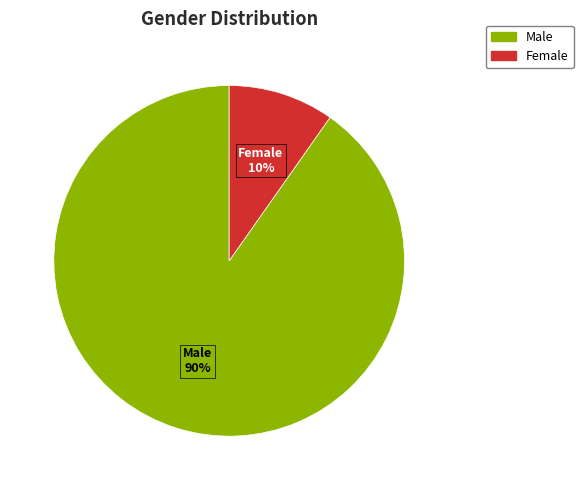

Approximately how many times larger is the value at Female compared to Male?

0.1